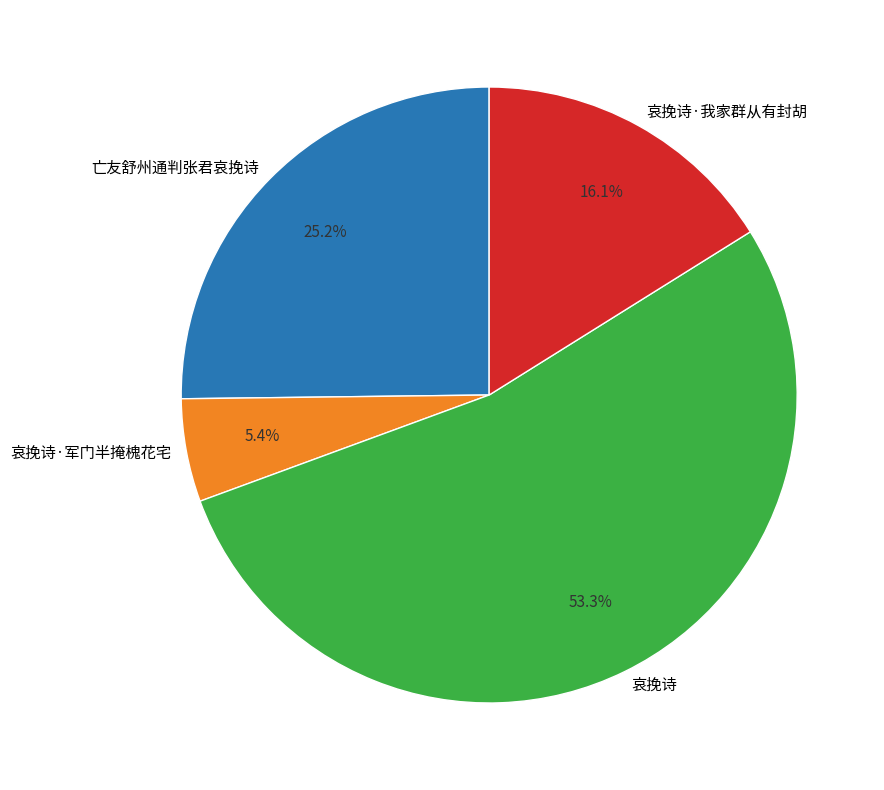

Which category has the biggest portion of the pie?

哀挽诗